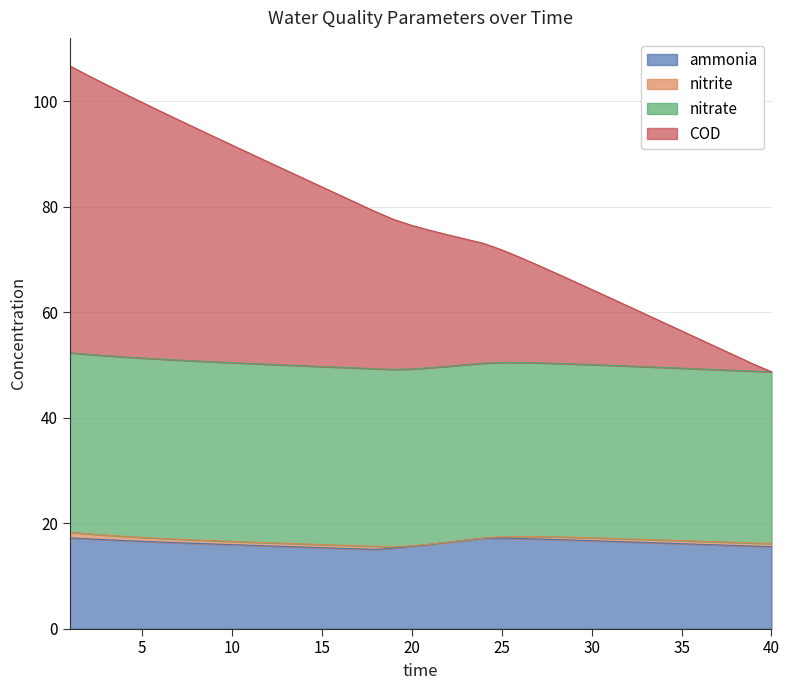

Which category has the lowest value in the COD series?

40